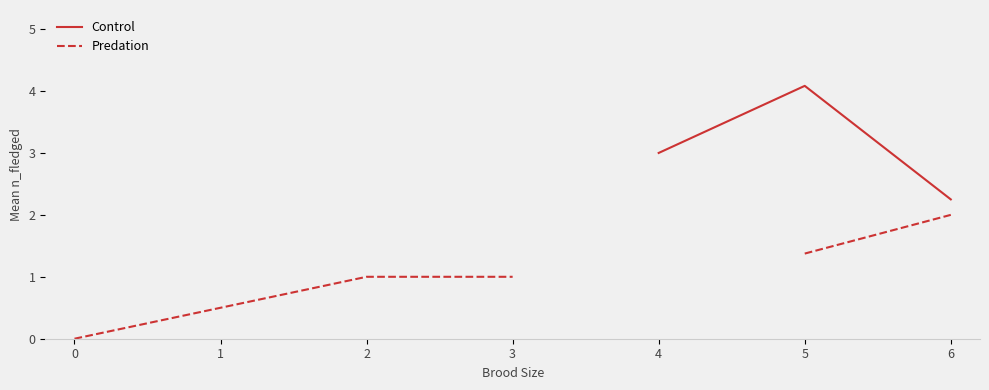

At which category is the sum across all series the highest?

5